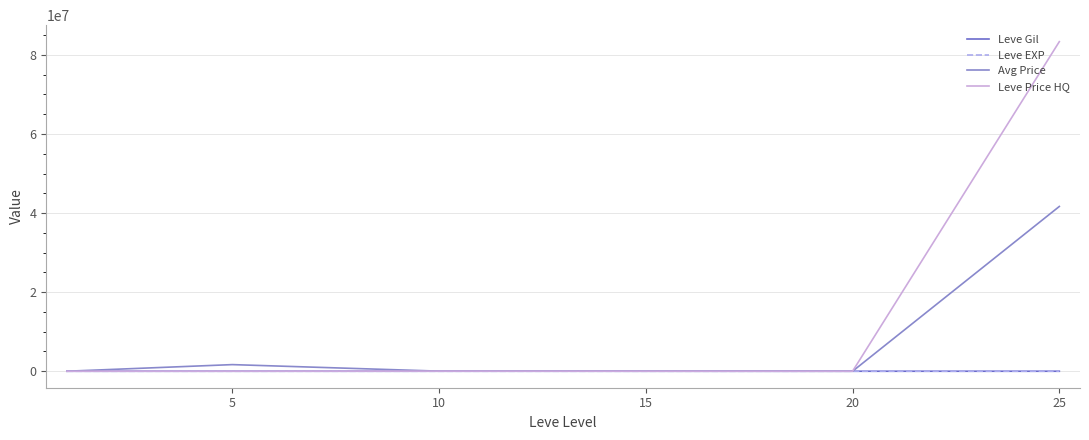

Which series has the largest total across all categories?

Leve Price HQ